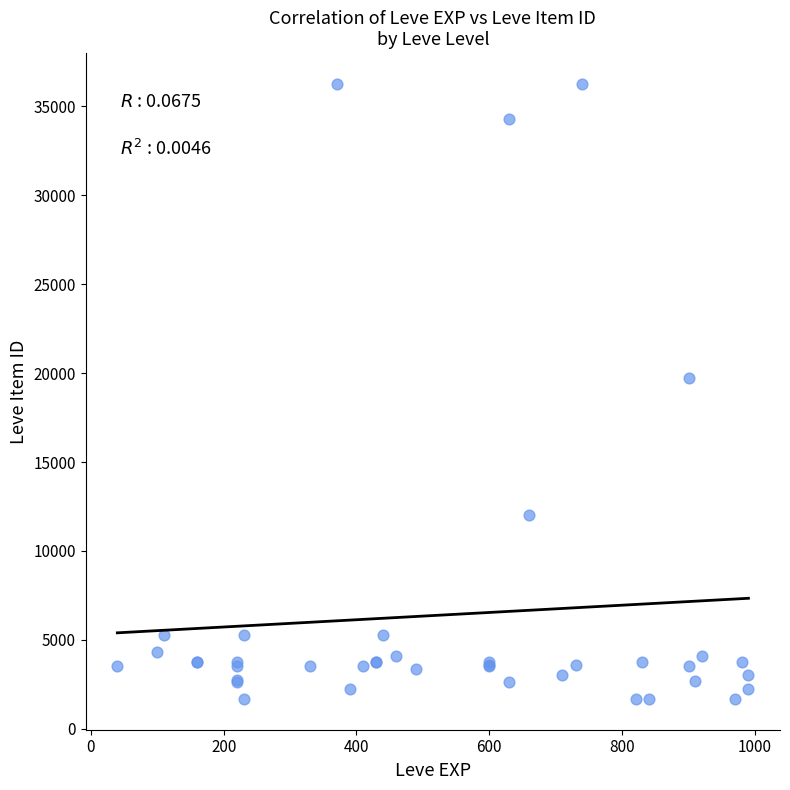

What Y value in the scatter plot is closest to 18967?

19744